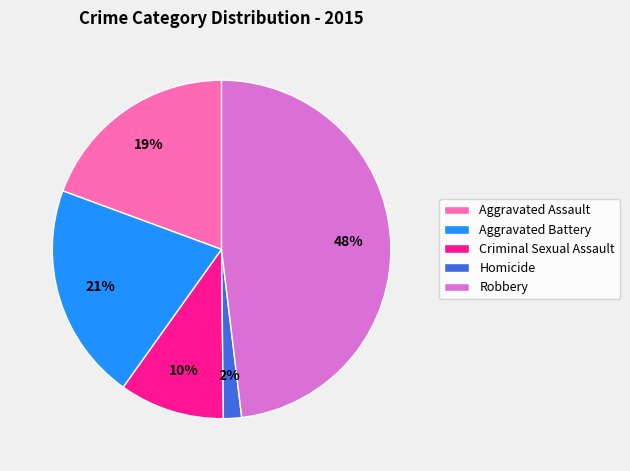

Is the sum of Aggravated Battery and Aggravated Assault greater than half?

No